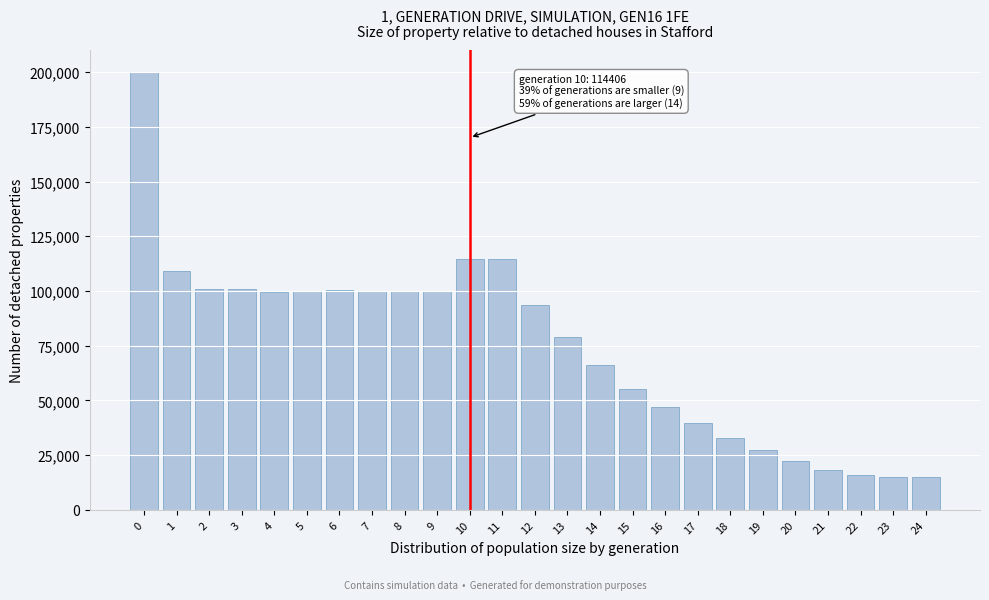

The value at 13 is 42698. True or false?

False